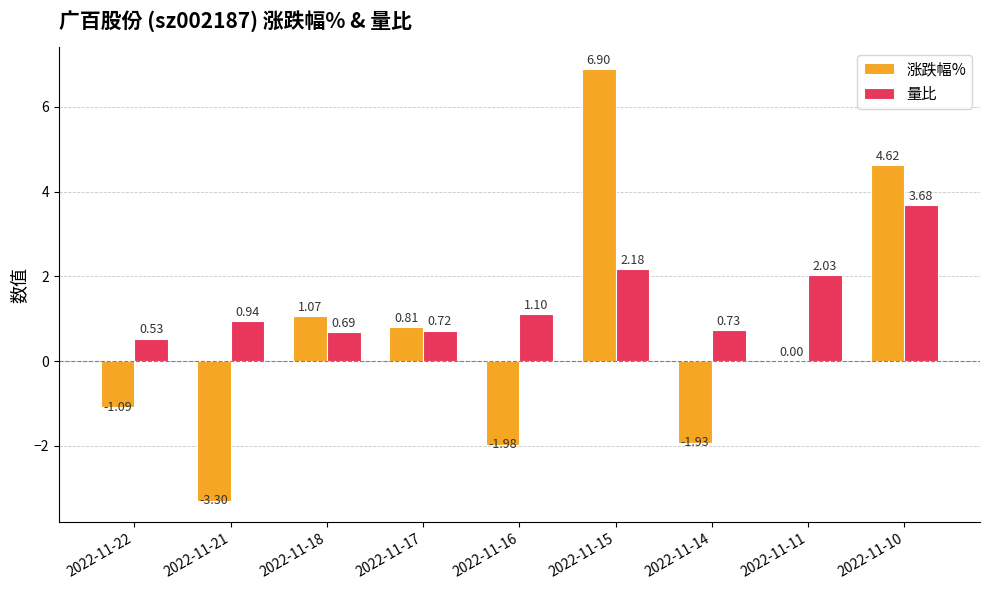

Which series has the largest range (max minus min)?

涨跌幅%